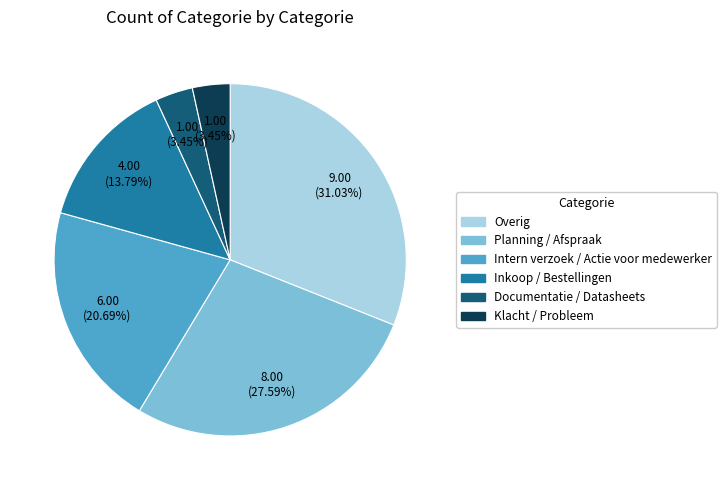

What is the largest slice in the pie chart?

Overig